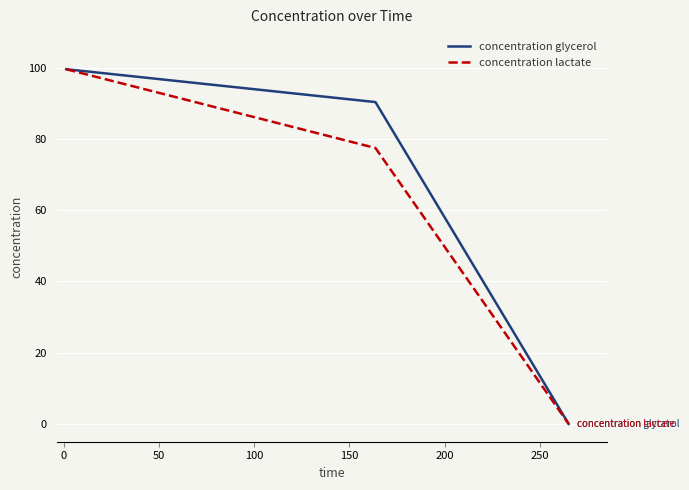

What is the greatest value displayed?

99.6